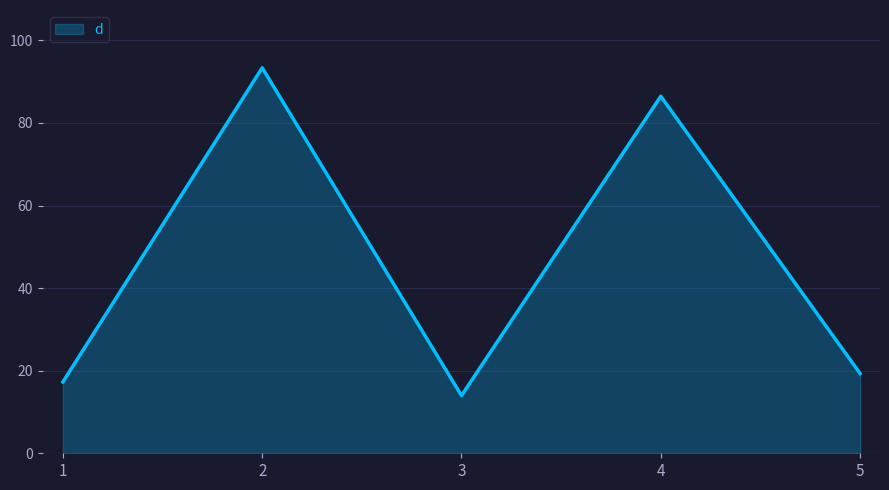

Between 1 and 2, which is larger?

2